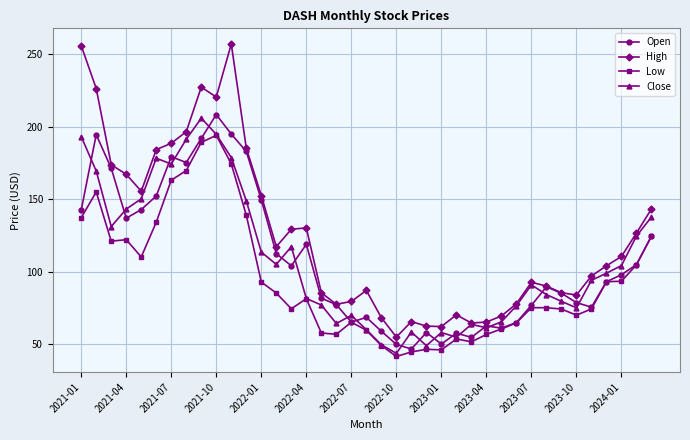

What are all the series names shown in the legend?

Open, High, Low, Close